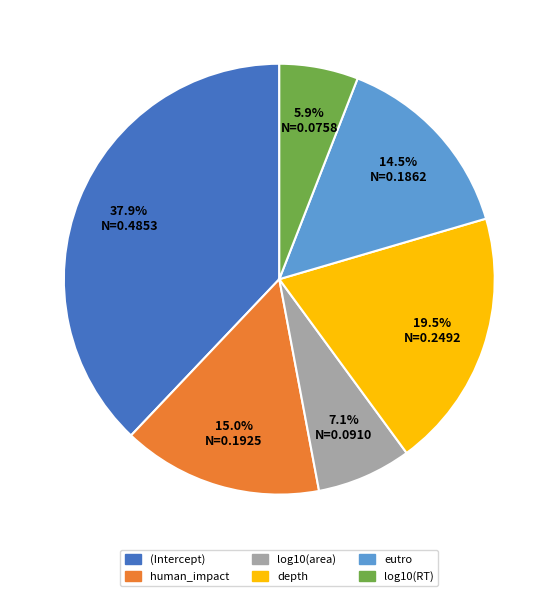

Which has a higher value, log10(area) or human_impact?

human_impact